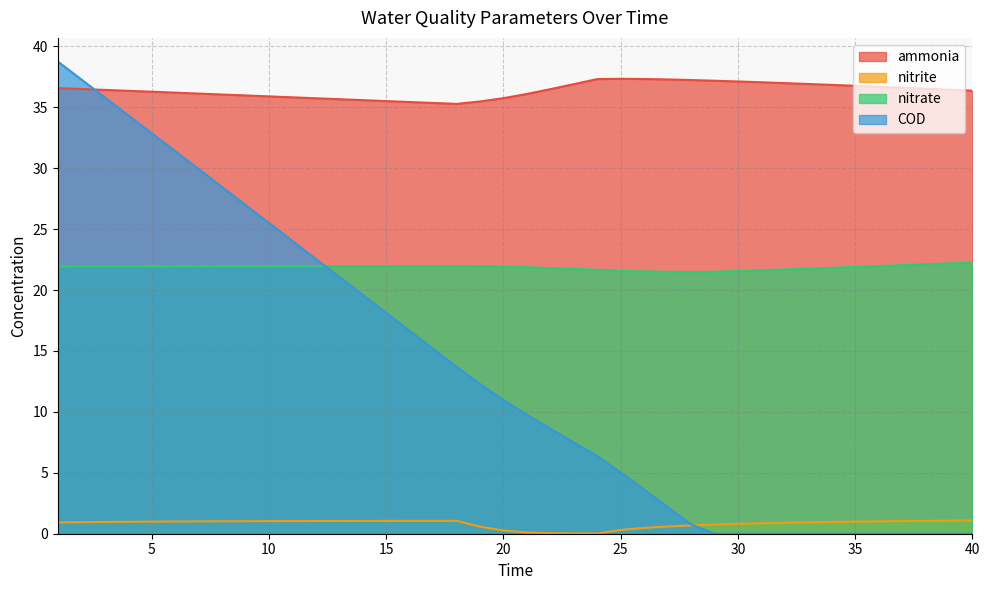

Between 16 and 21, which series saw the biggest shift?

COD